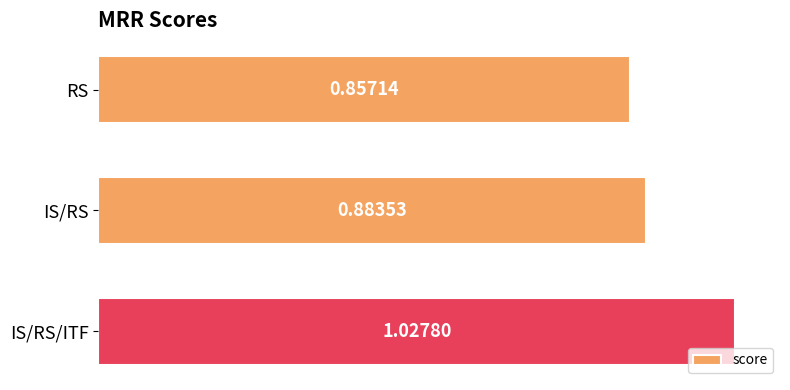

What is the sum of the values at IS/RS and RS?

1.7